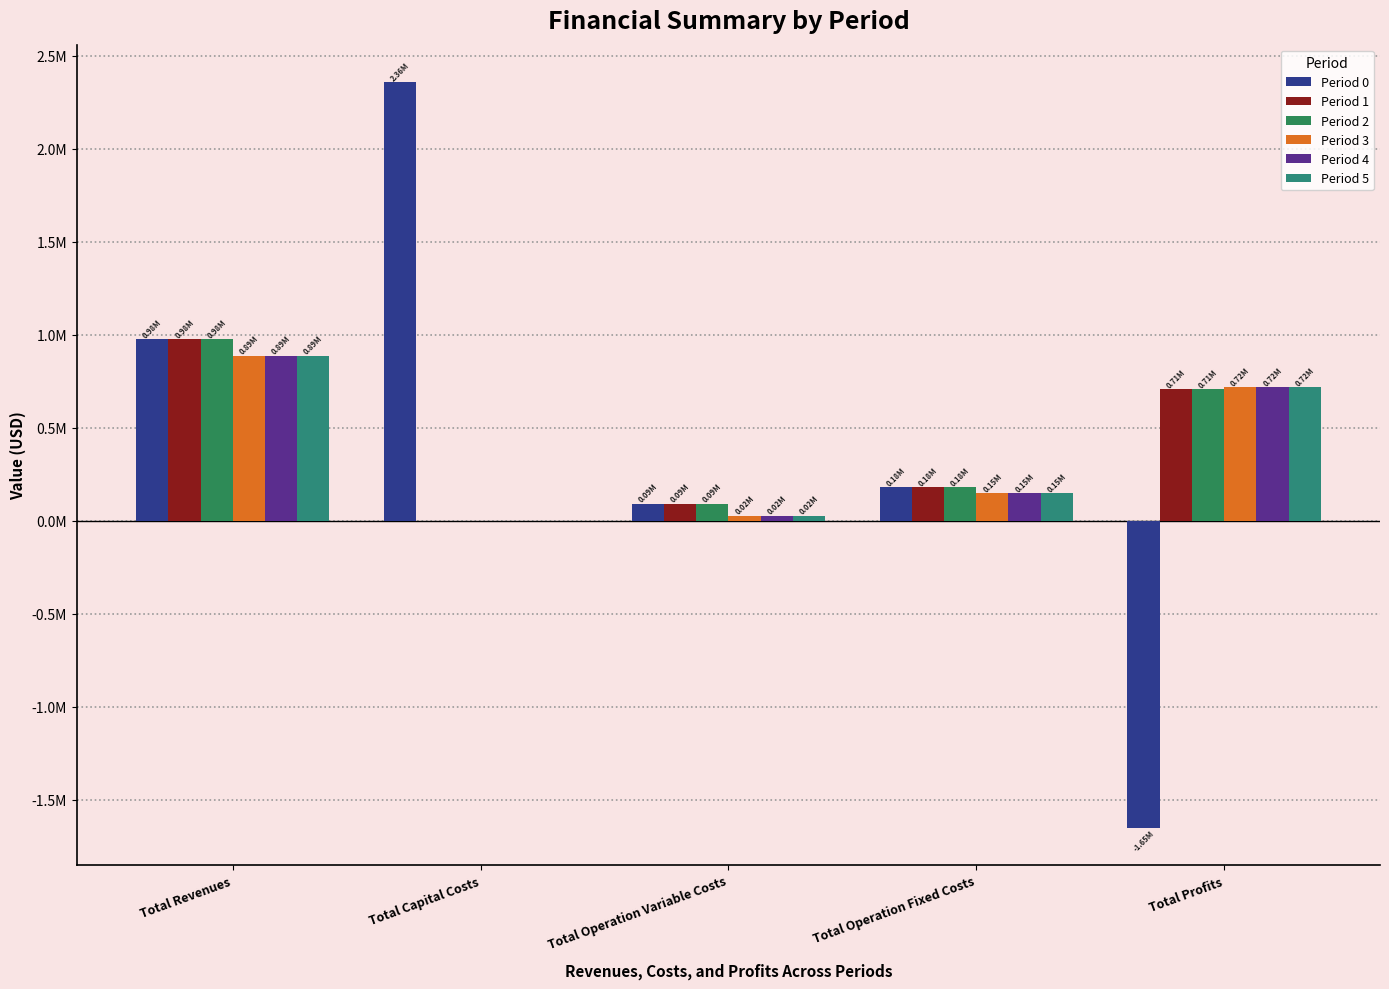

What is the value of the Period 3 bar at the 4th from the left?

145295.8